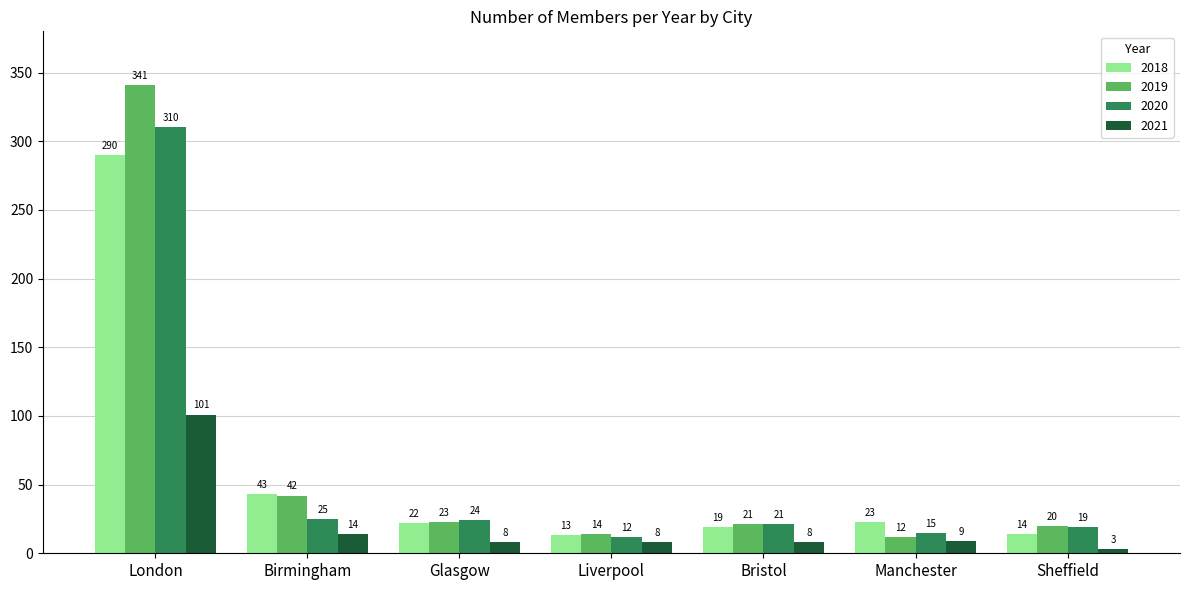

Which series changed the most between Birmingham and Manchester?

2019